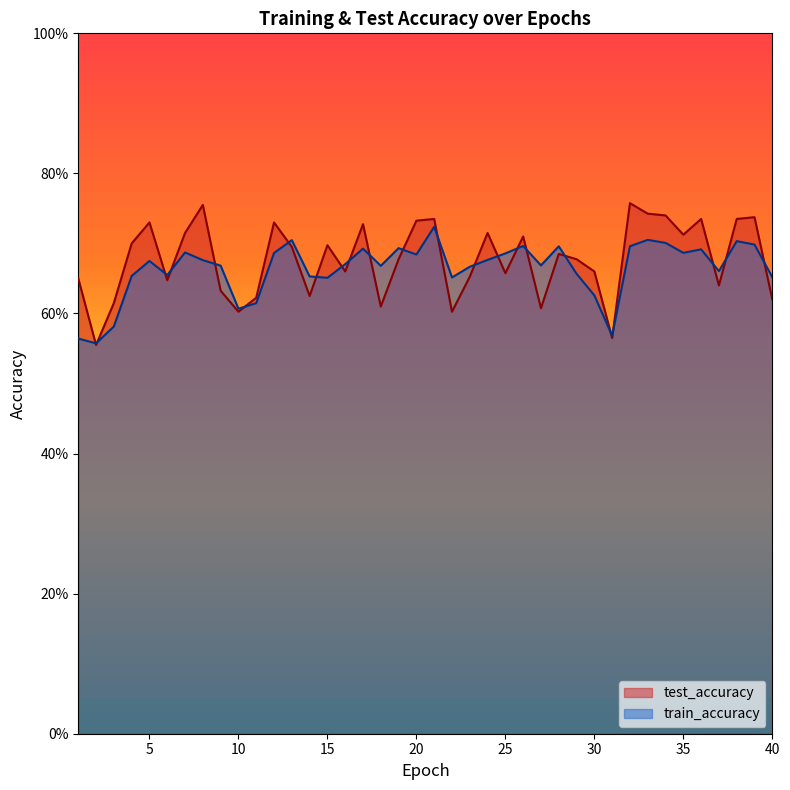

Between 9 and 38, which series saw the biggest shift?

test_accuracy